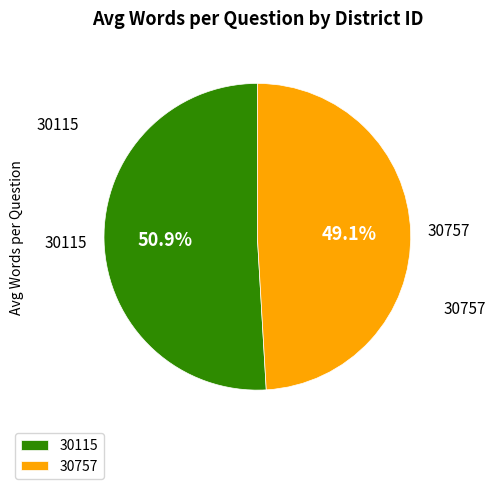

Which category has the smallest portion of the pie?

30757